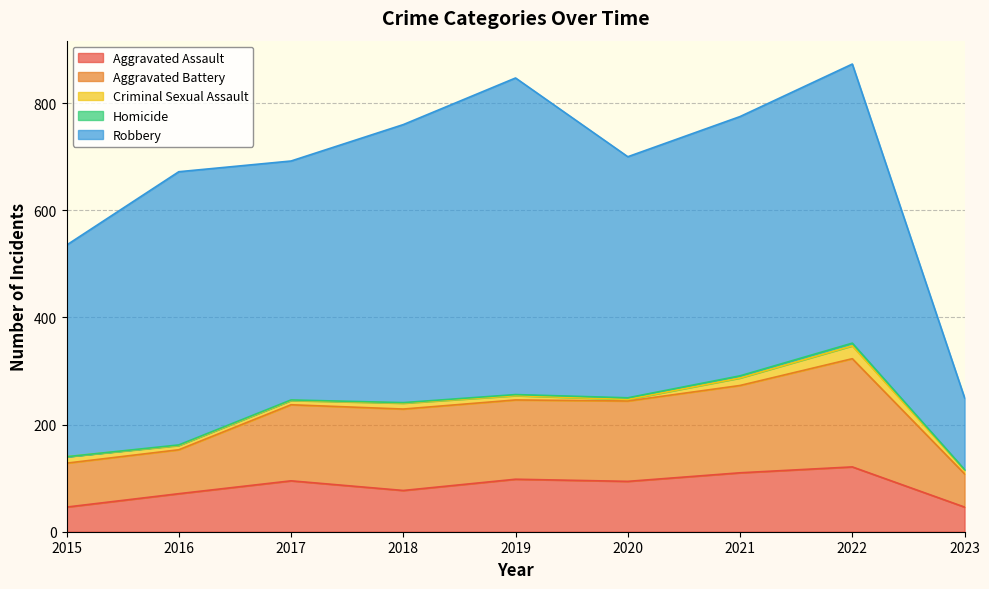

At 2022, list the series in order from largest to smallest.

Robbery, Aggravated Battery, Aggravated Assault, Criminal Sexual Assault, Homicide